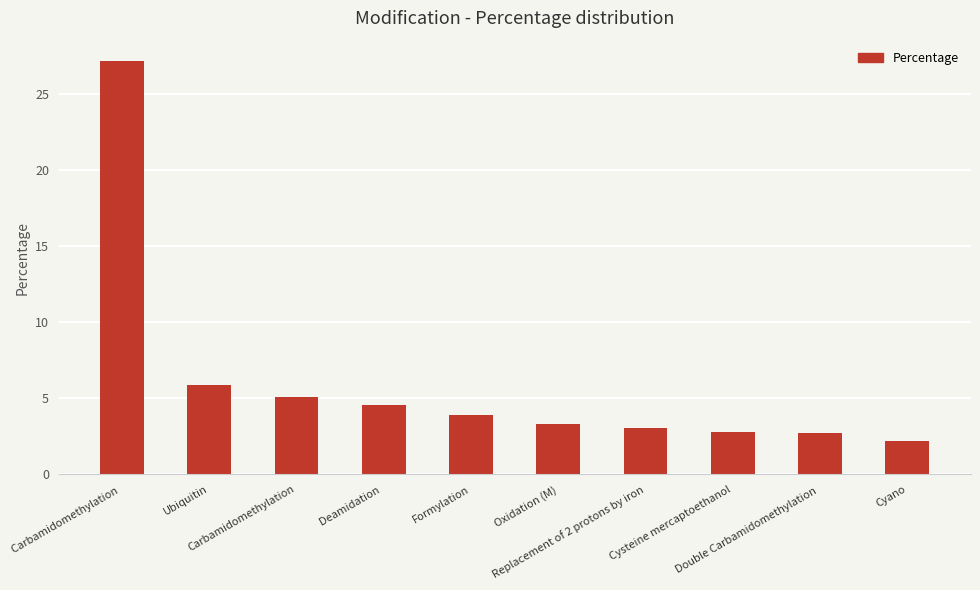

What is the sum of all values?

60.7